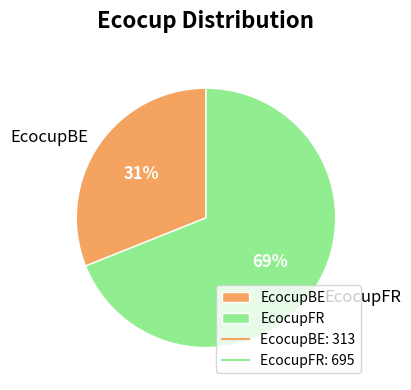

Which has a higher value, EcocupBE or EcocupFR?

EcocupFR